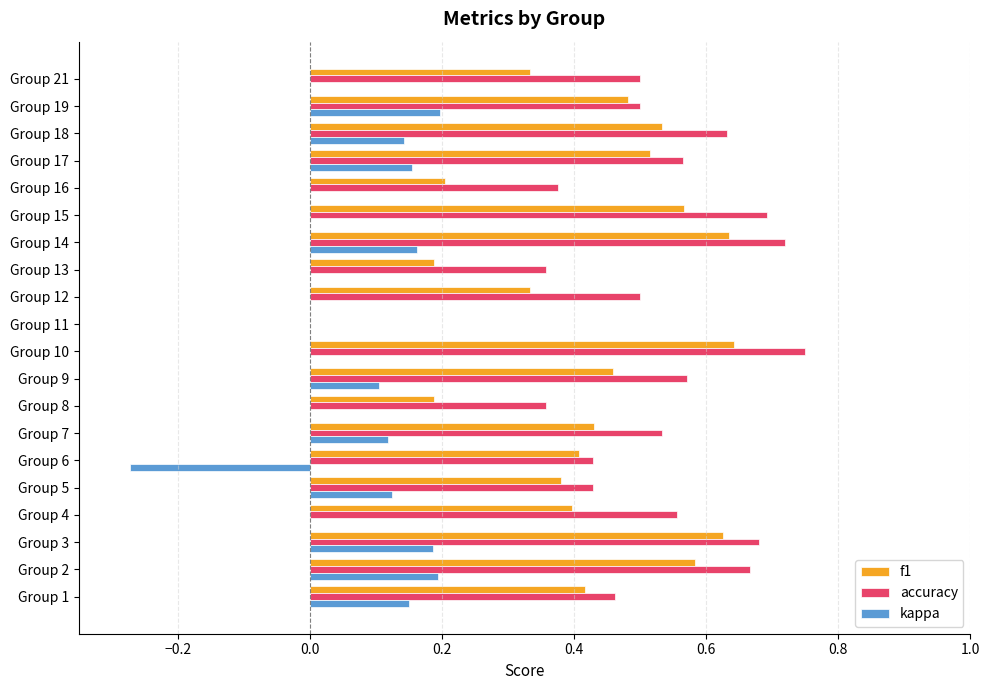

Is the value of accuracy at Group 17 greater than the value of kappa at Group 11?

Yes